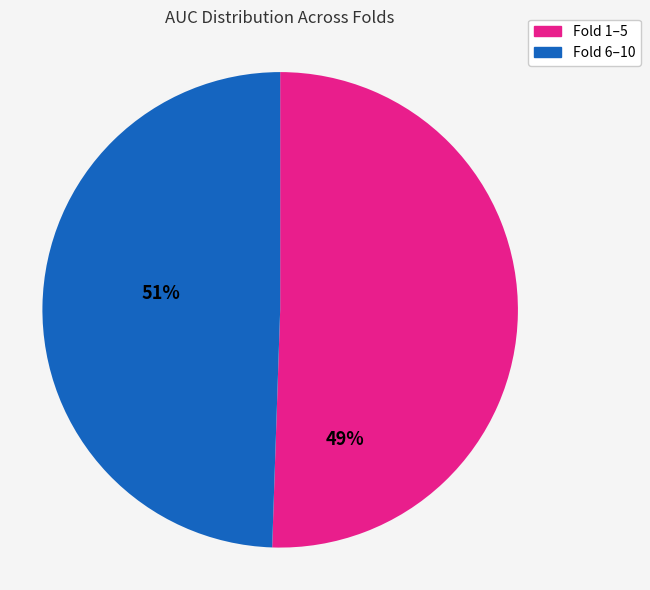

Is there any slice that represents more than half of the pie?

Yes